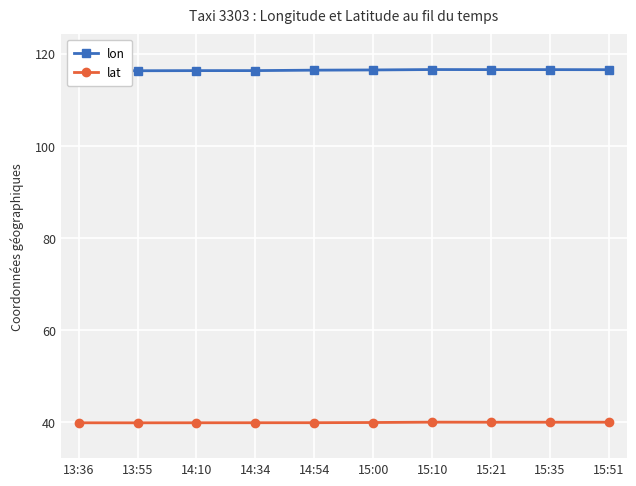

Read the lon value at 15:00.

116.5